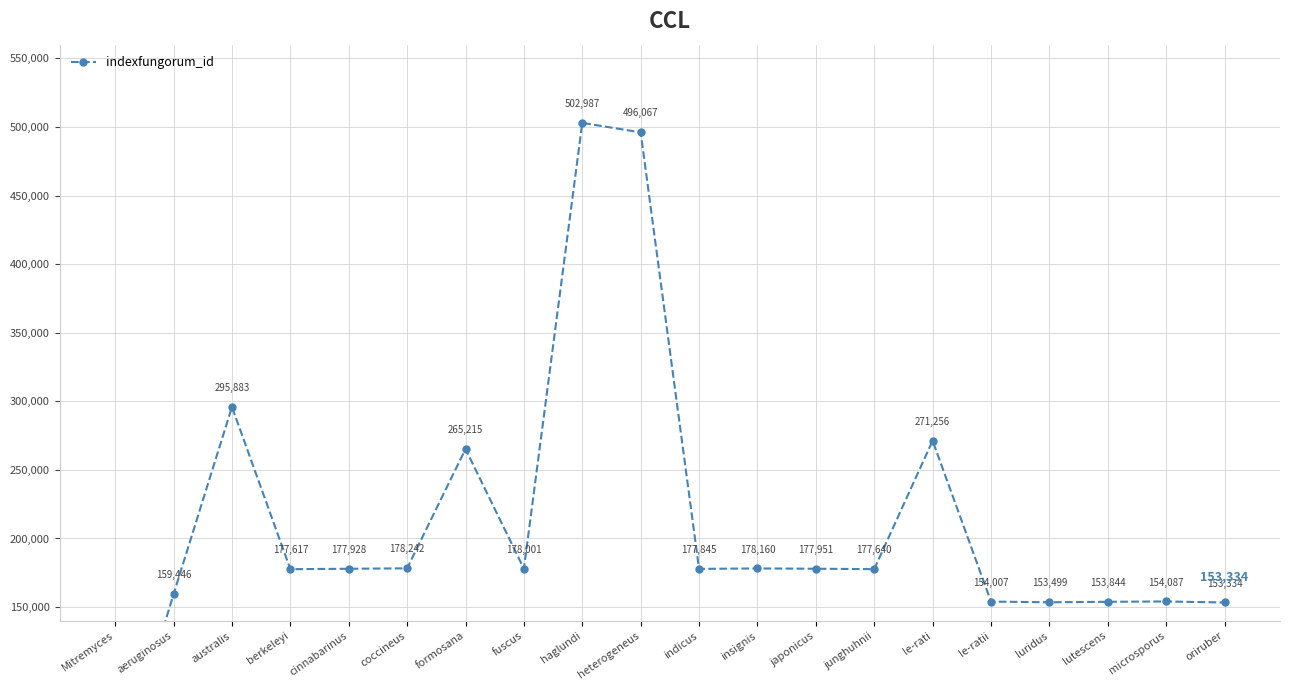

How many distinct data groups are displayed?

1